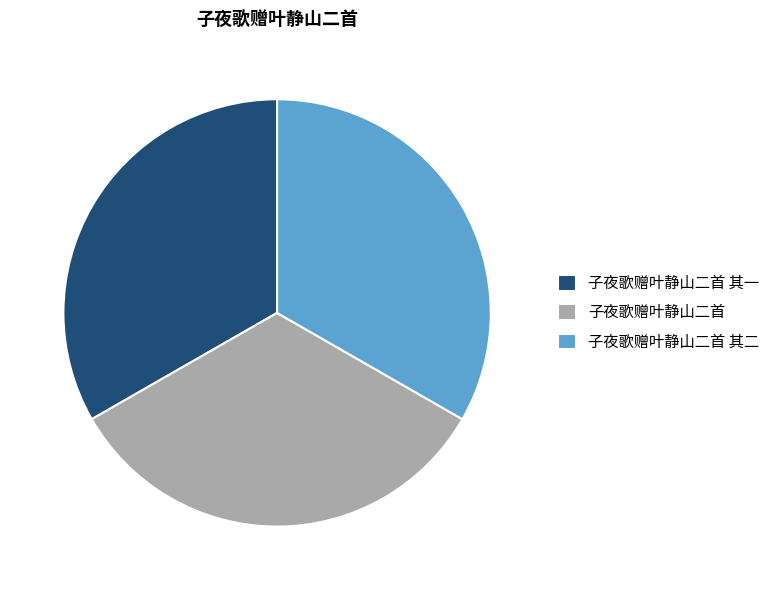

How many segments does this pie chart have?

3